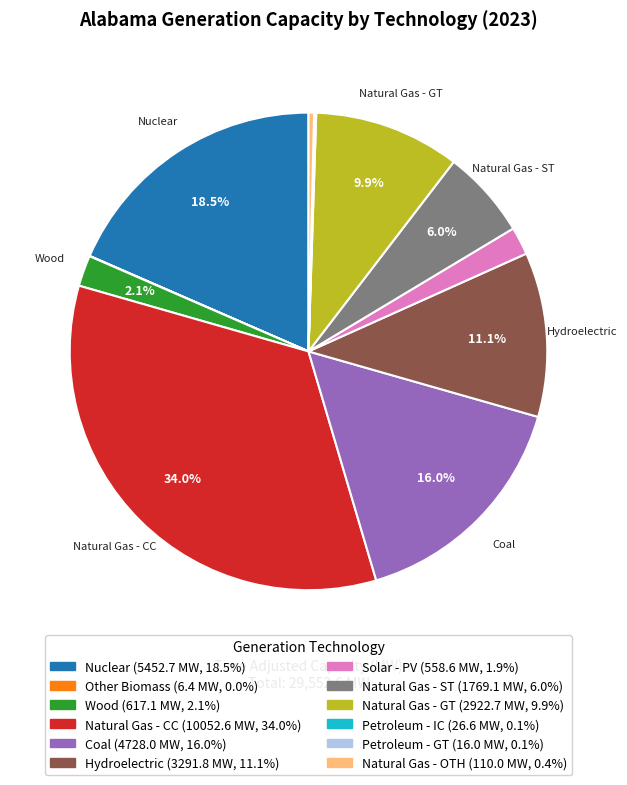

What portion of the pie excludes Coal?

84.0%